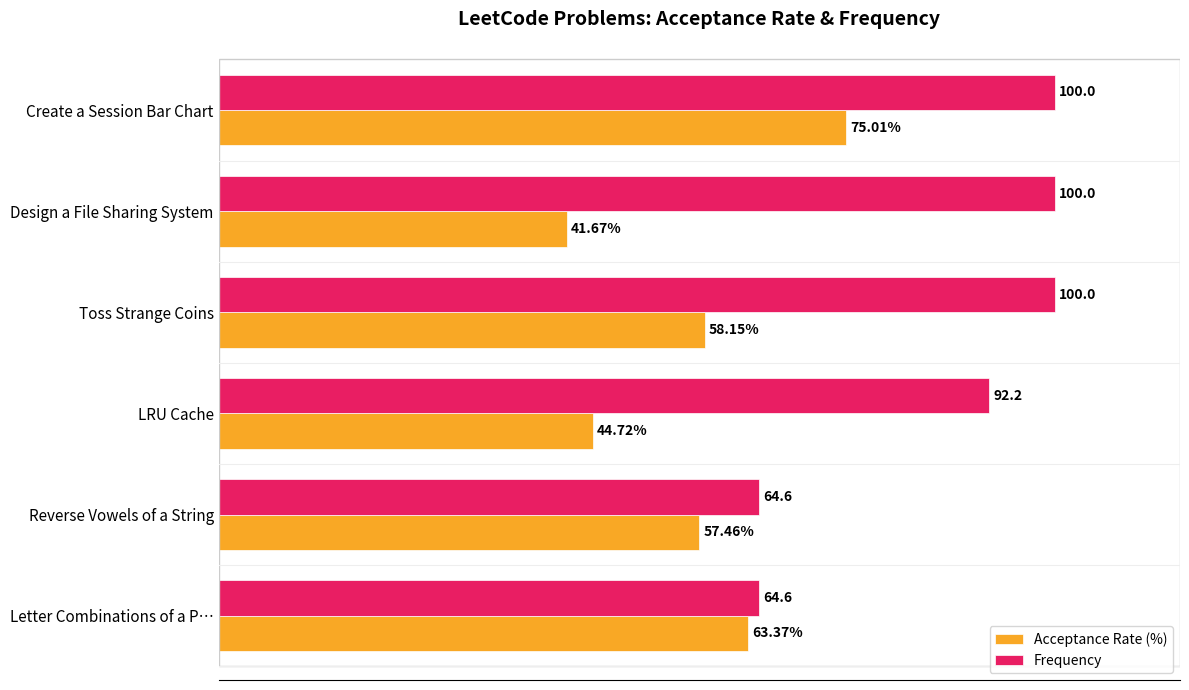

Where is Acceptance Rate (%) nearest to the value 58?

Toss Strange Coins